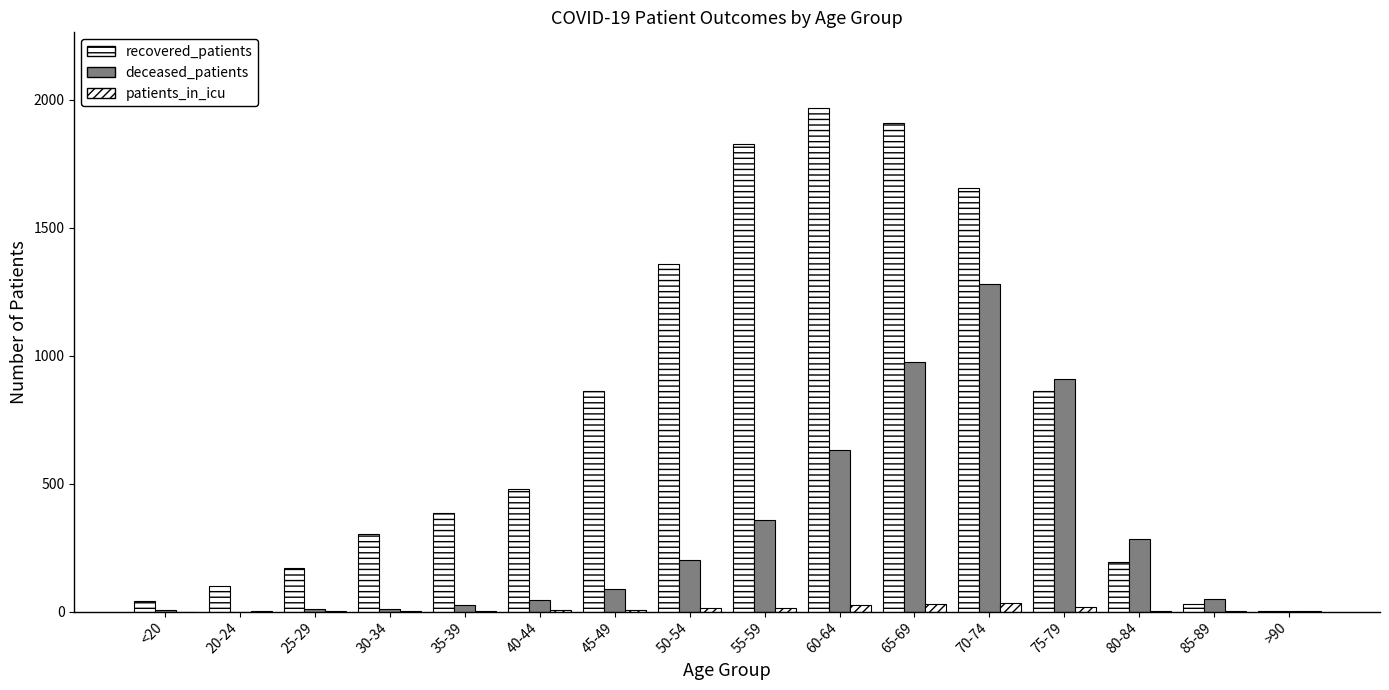

Are the bars grouped side by side (vs. stacked)?

Yes